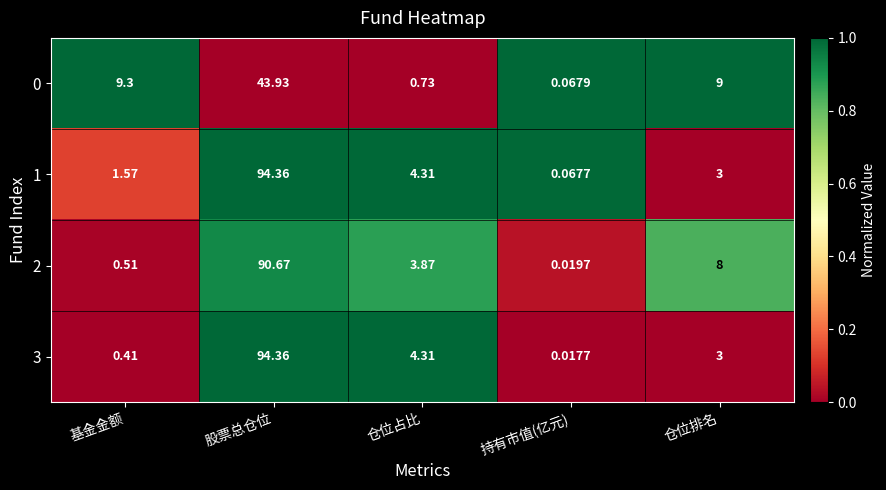

Which category has the highest value in the 3 series?

股票总仓位